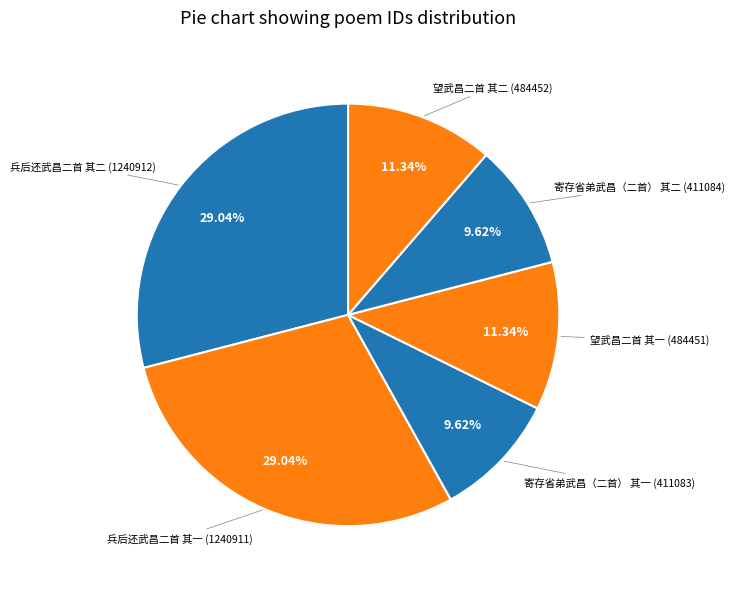

Count the number of slices in the pie.

6